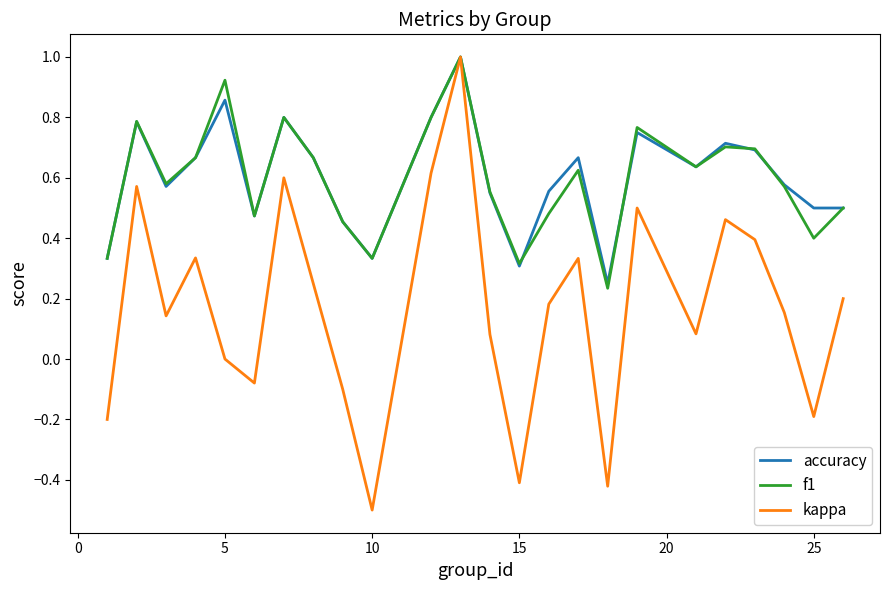

Which series has the widest spread of values?

kappa